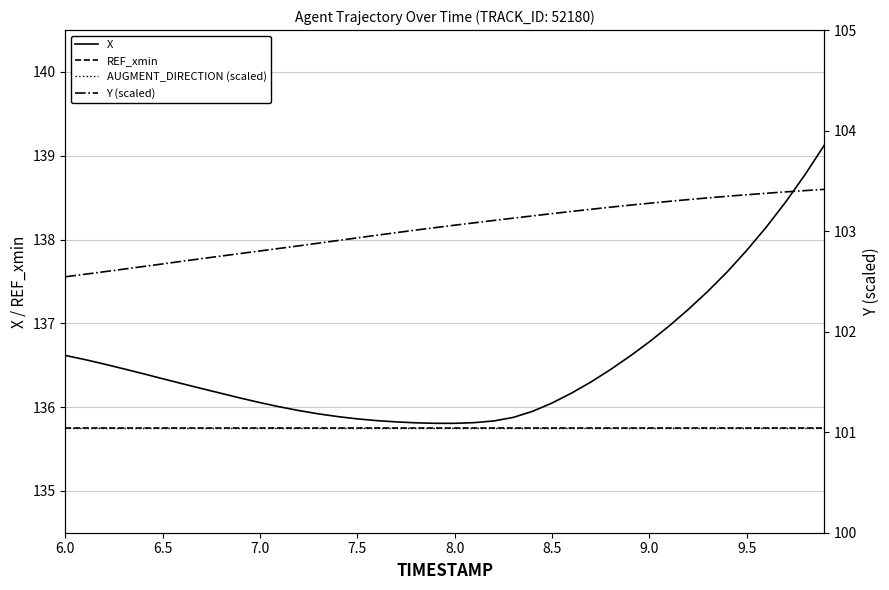

How many series are shown in this chart?

4